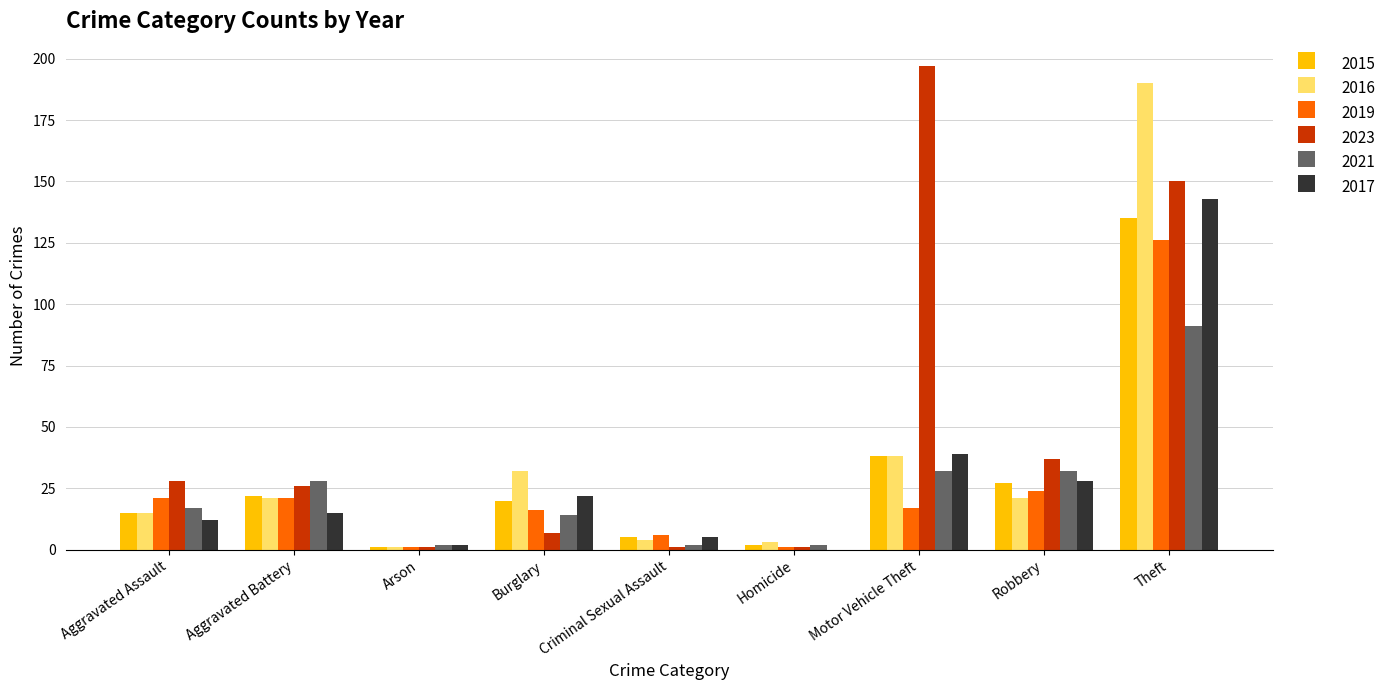

Which series has the largest total across all categories?

2023